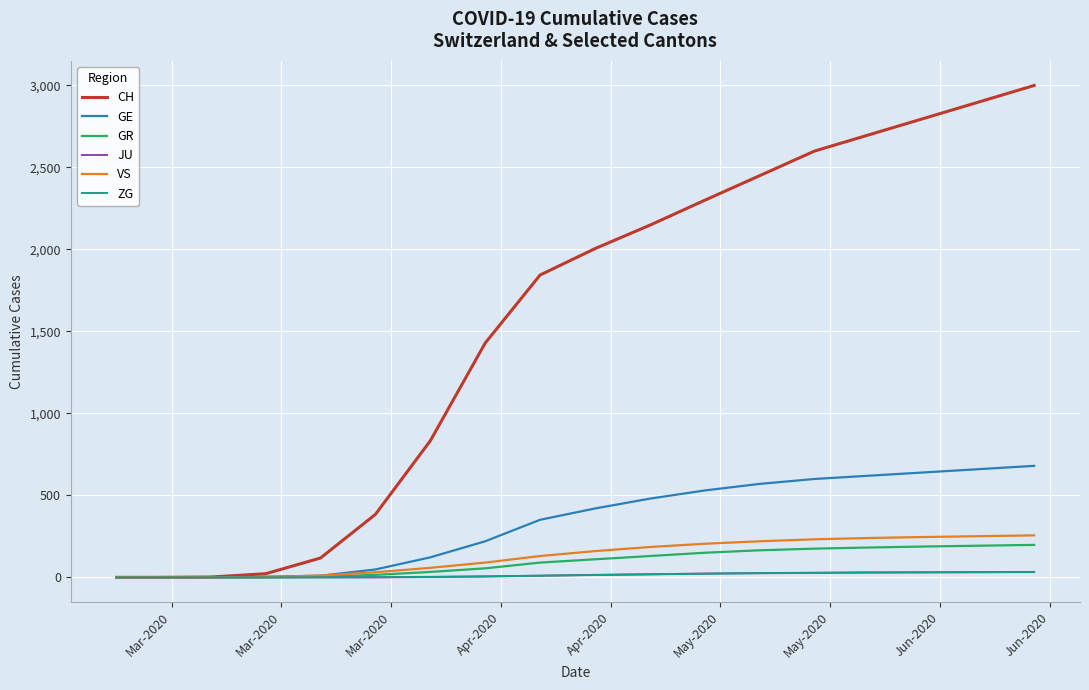

Which series has the largest range (max minus min)?

CH